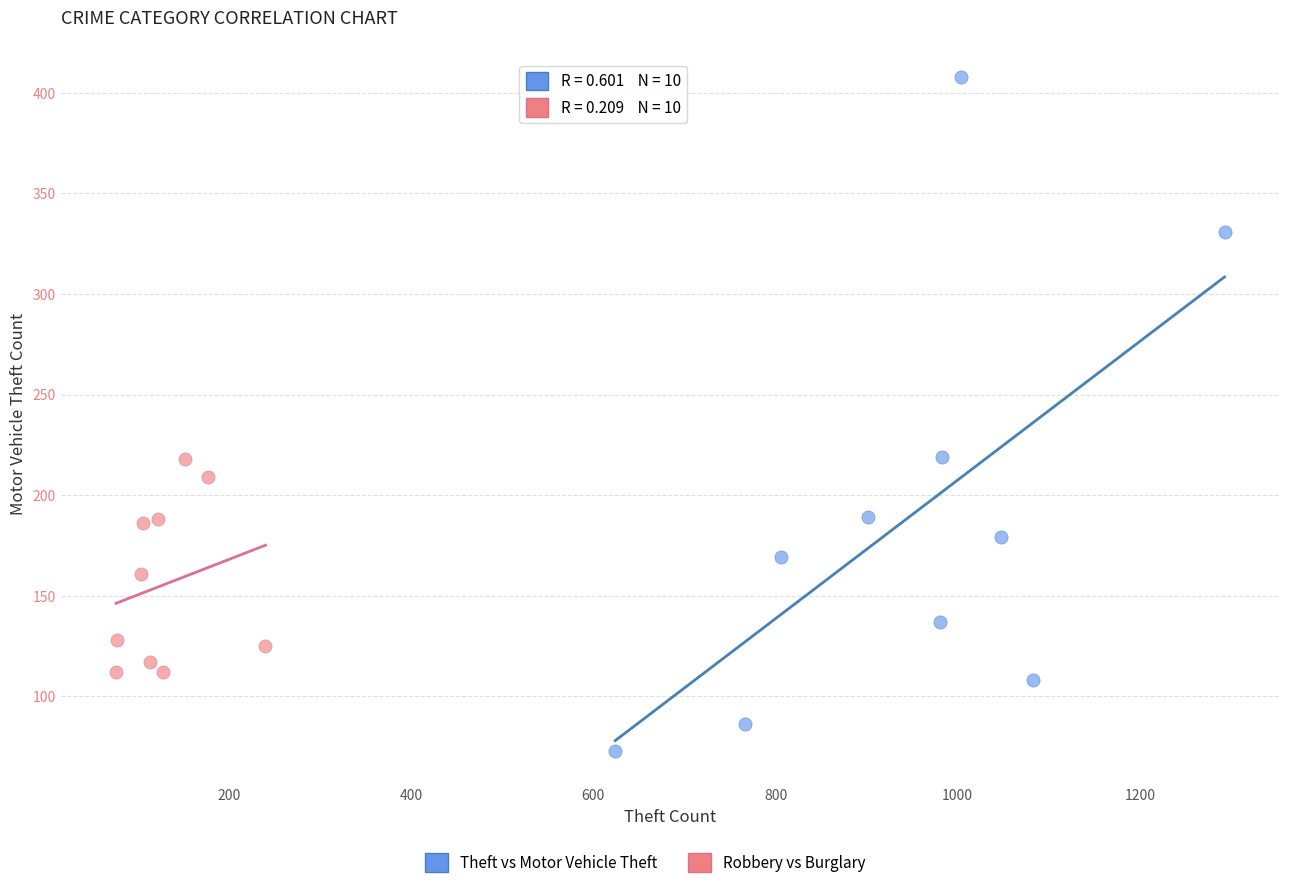

Which series has the largest Y range (max minus min)?

Theft vs Motor Vehicle Theft